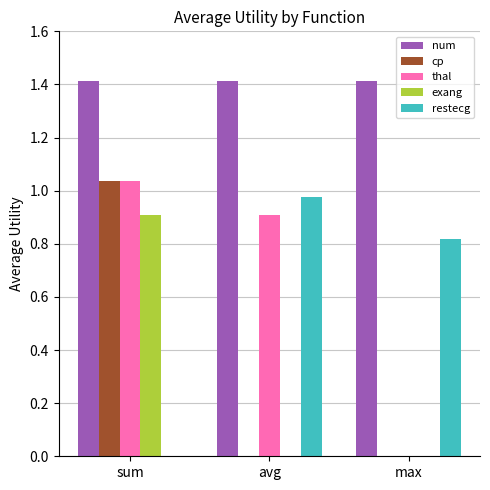

At which category is the sum across all series the highest?

sum